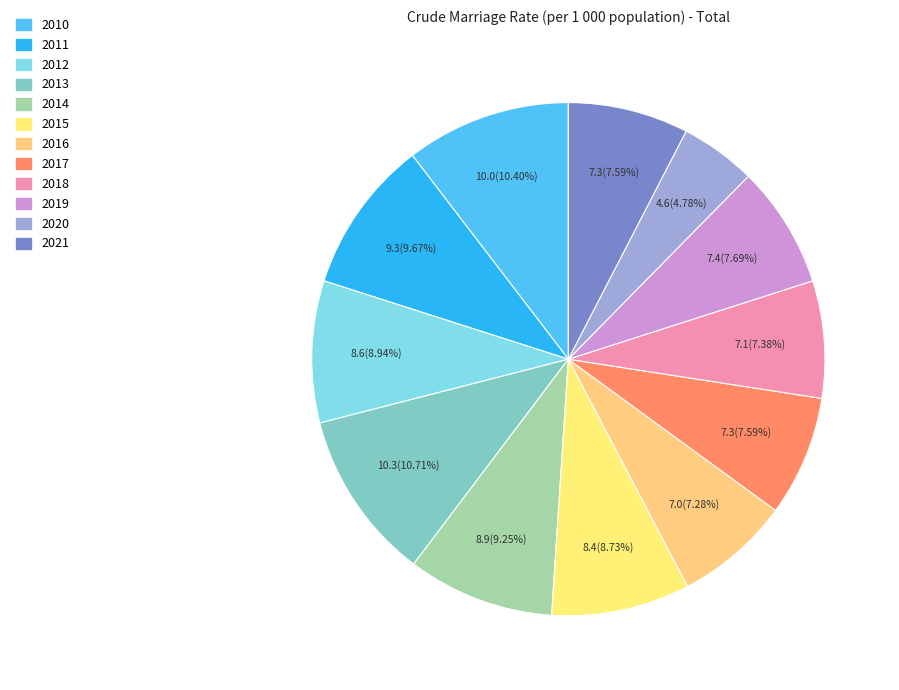

Do 2016 and 2012 together represent more than half of the pie?

No